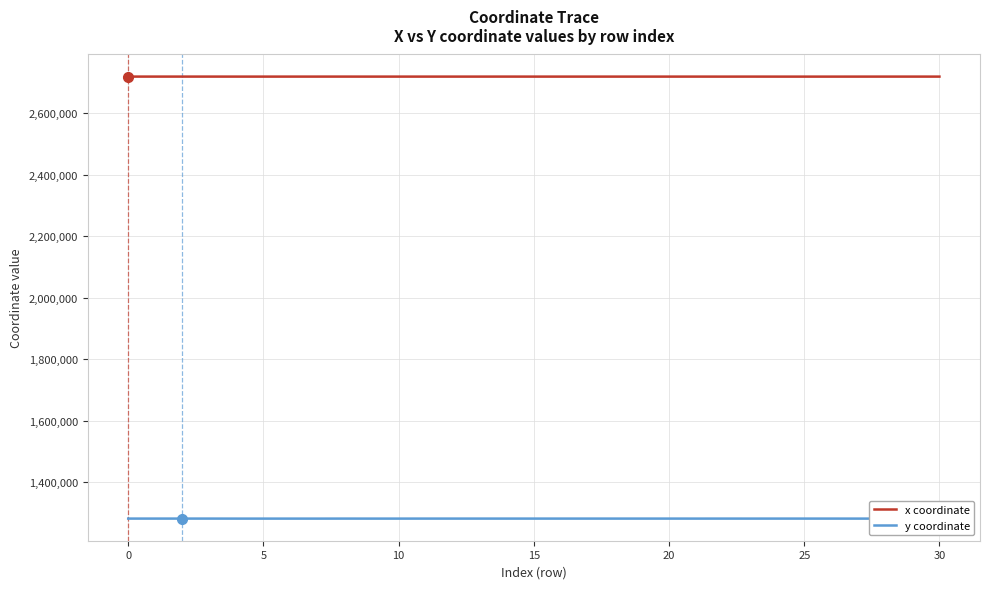

True or false: x coordinate and y coordinate cross at least once.

False